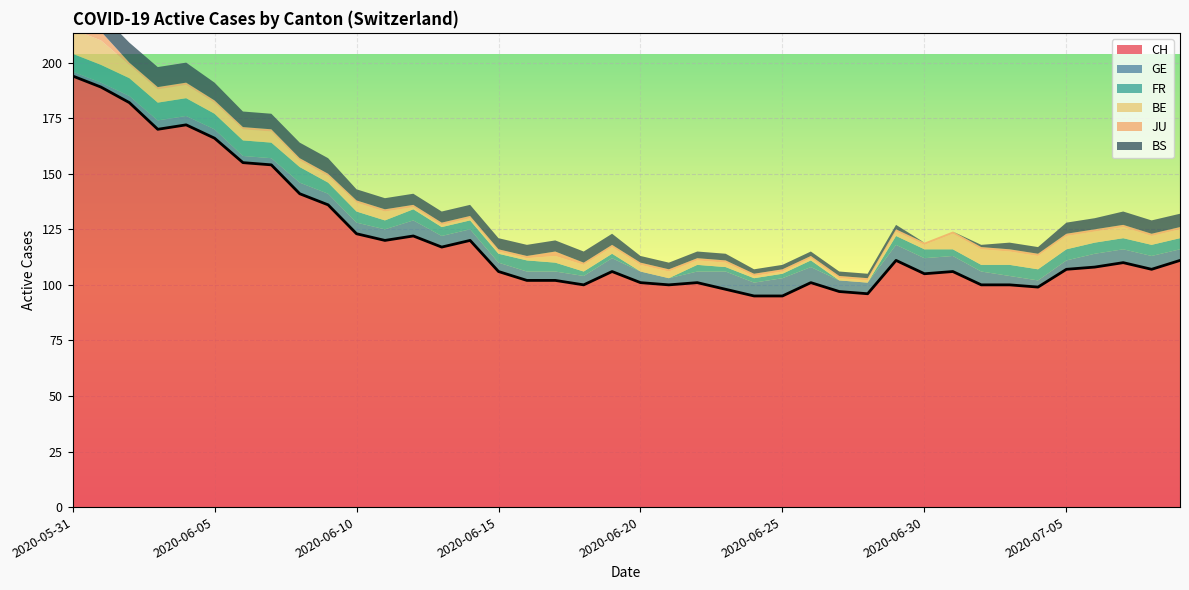

What is the difference between the second highest and second lowest values in the BS series?

9